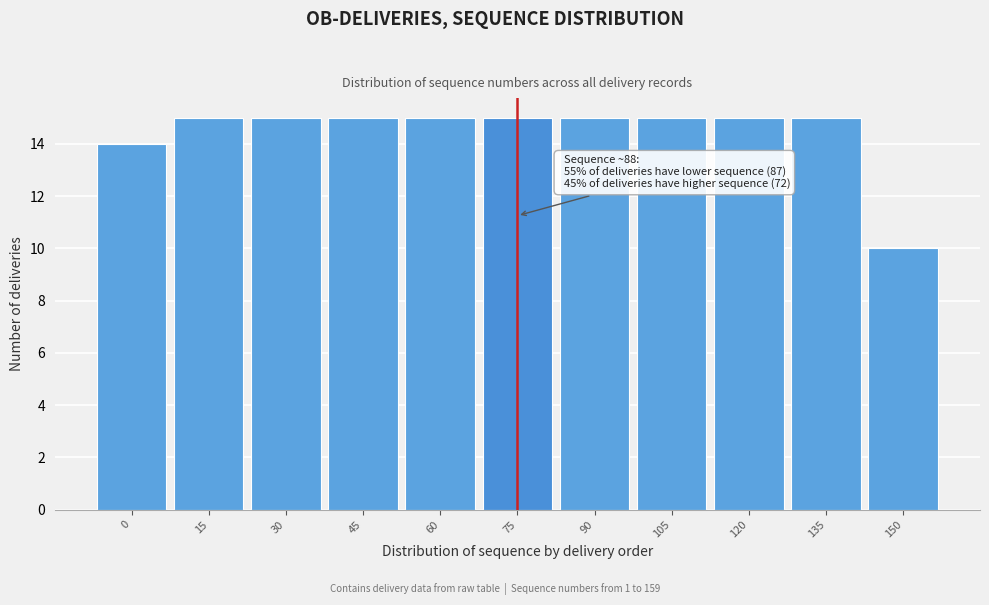

Reading left to right, list all the values displayed in this chart.

14	15	15	15	15	15	15	15	15	15	10